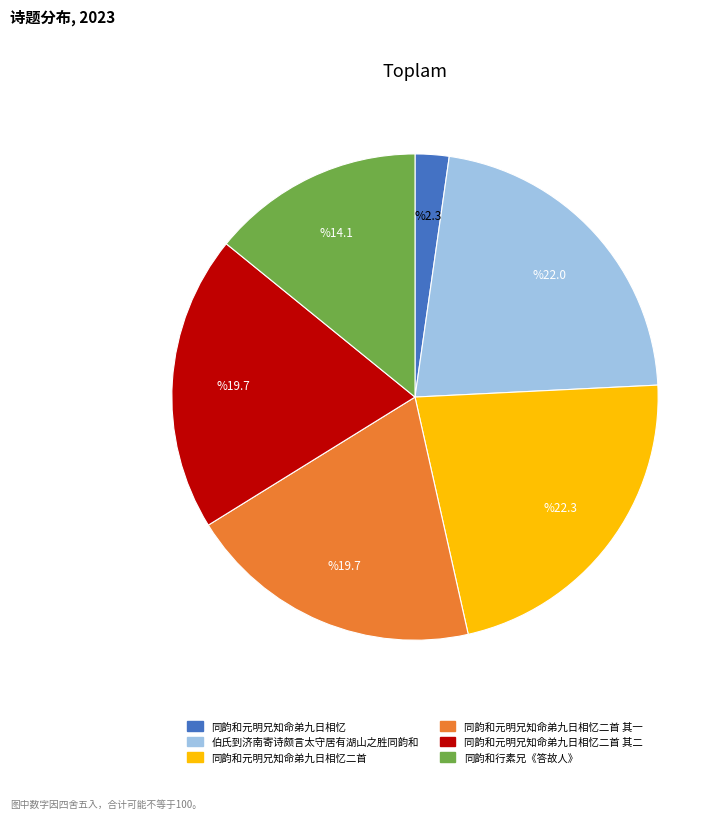

What is the smallest slice in the pie chart?

同韵和元明兄知命弟九日相忆